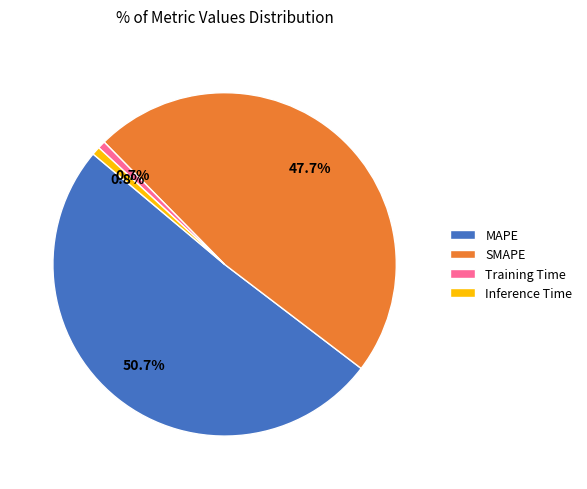

Does SMAPE account for over 50% of the chart?

No